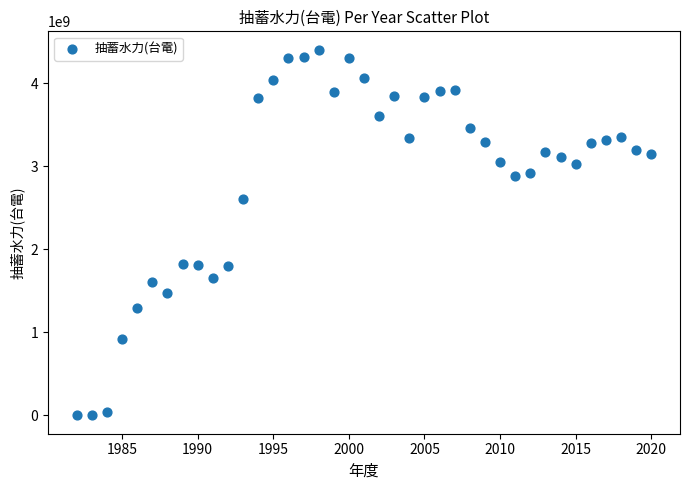

What is the range of X values (max minus min)?

38